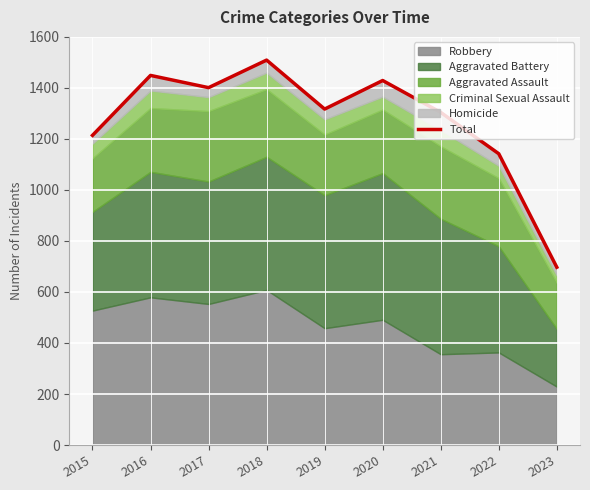

List the labels in order of value, smallest first.

2023, 2022, 2015, 2021, 2019, 2017, 2020, 2016, 2018